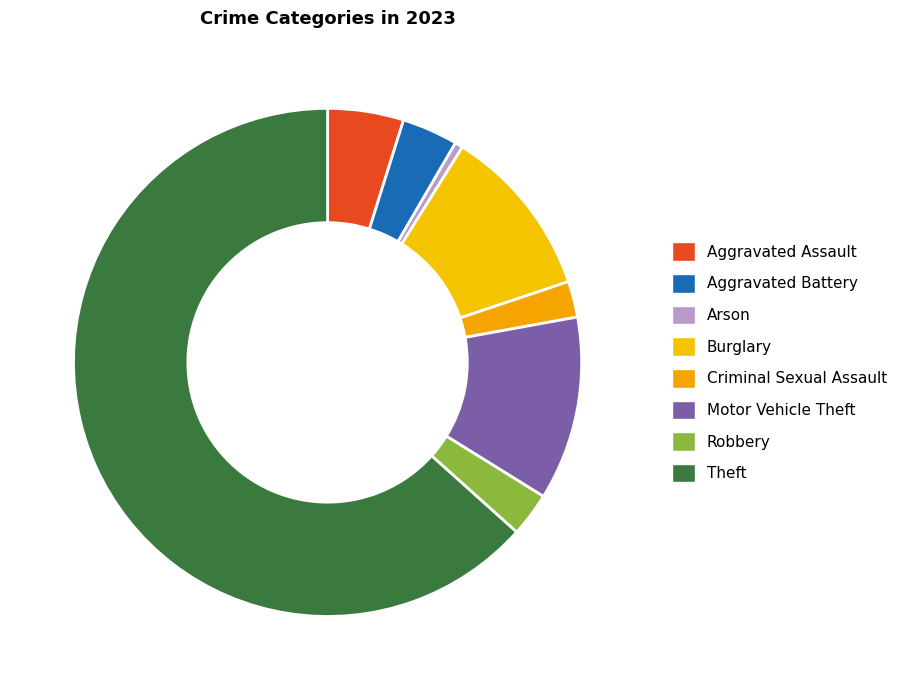

Rank the categories by value from highest to lowest.

Theft, Motor Vehicle Theft, Burglary, Aggravated Assault, Aggravated Battery, Robbery, Criminal Sexual Assault, Arson